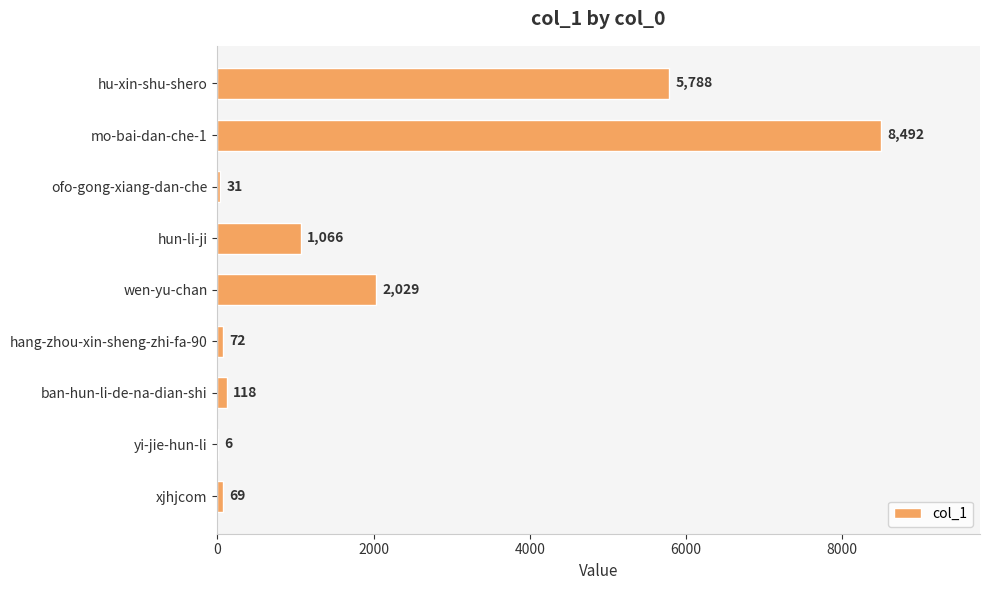

Reading top to bottom, what are all the values shown in this chart?

hu-xin-shu-shero=5788	mo-bai-dan-che-1=8492	ofo-gong-xiang-dan-che=31	hun-li-ji=1066	wen-yu-chan=2029	hang-zhou-xin-sheng-zhi-fa-90=72	ban-hun-li-de-na-dian-shi=118	yi-jie-hun-li=6	xjhjcom=69